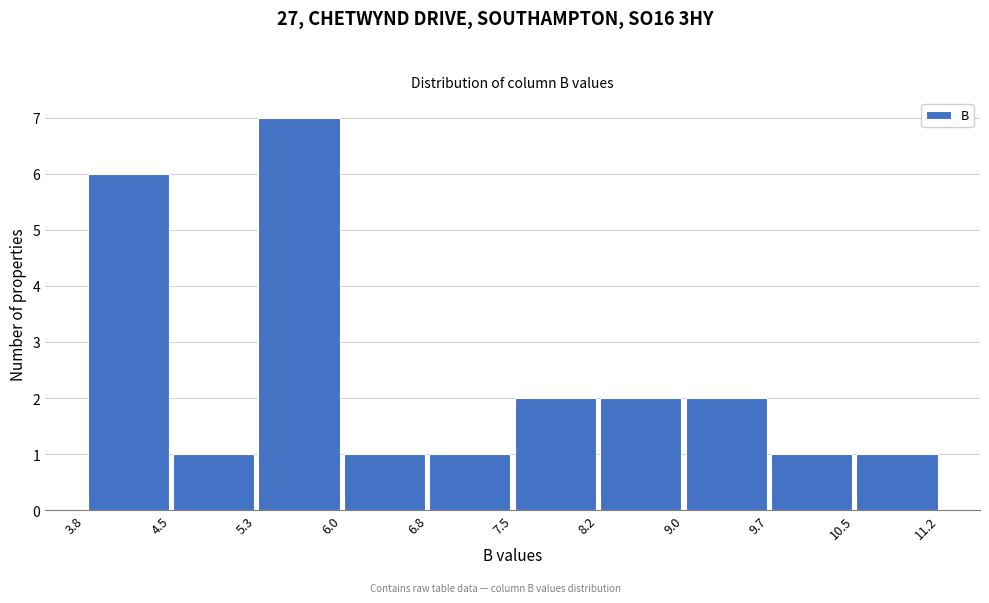

Over which range of the x-axis is the bar tallest?

5.3 to 6.0